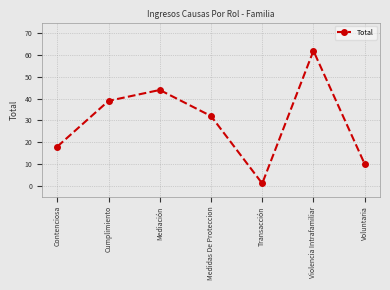

True or false: the data shows 12 at Contenciosa.

False